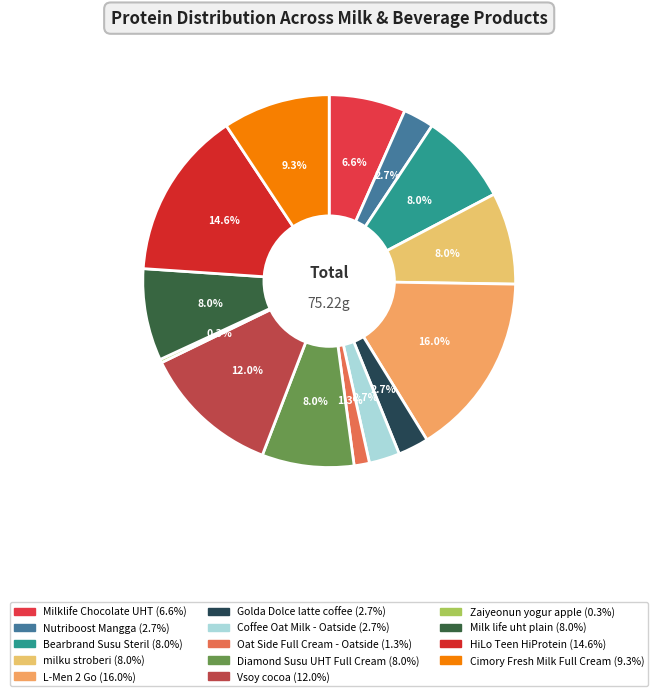

How many slices are in this pie chart?

14